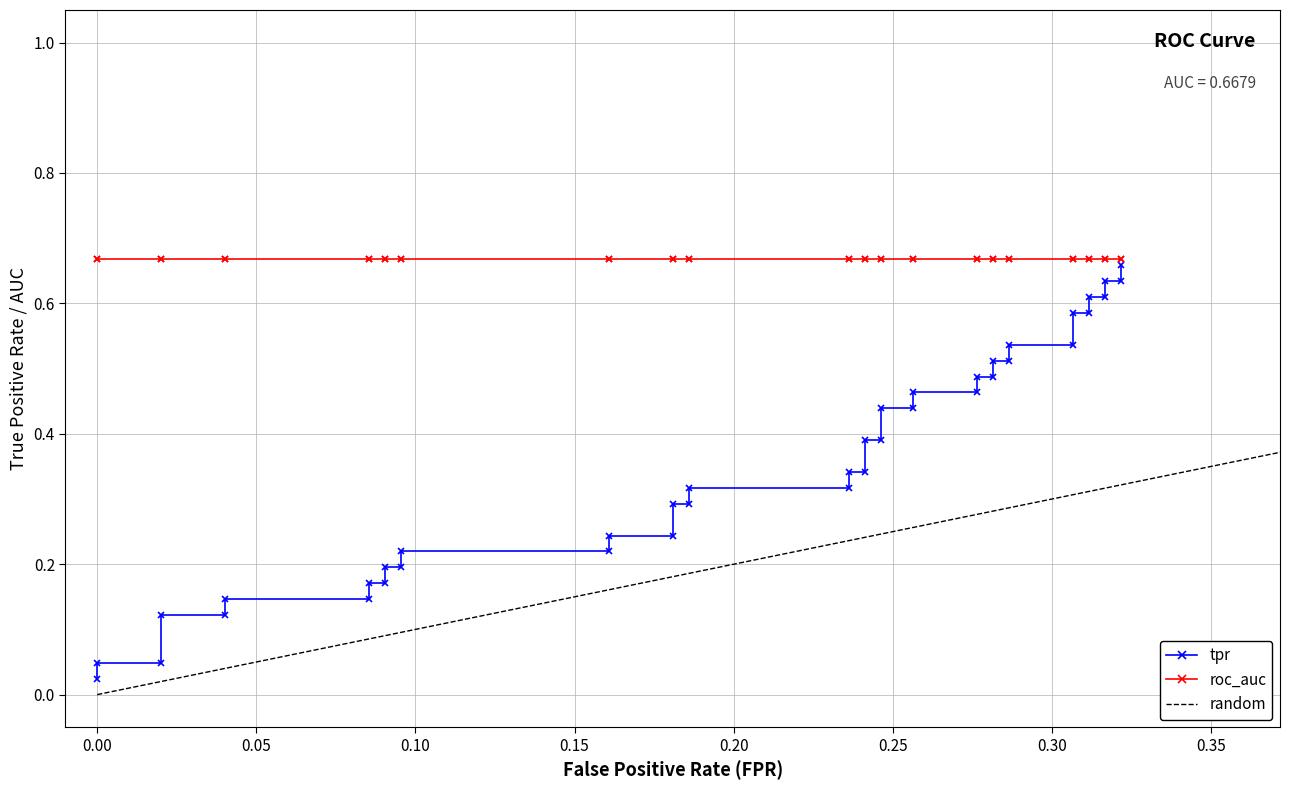

True or false: roc_auc has more than 0 points higher than both neighbors.

False